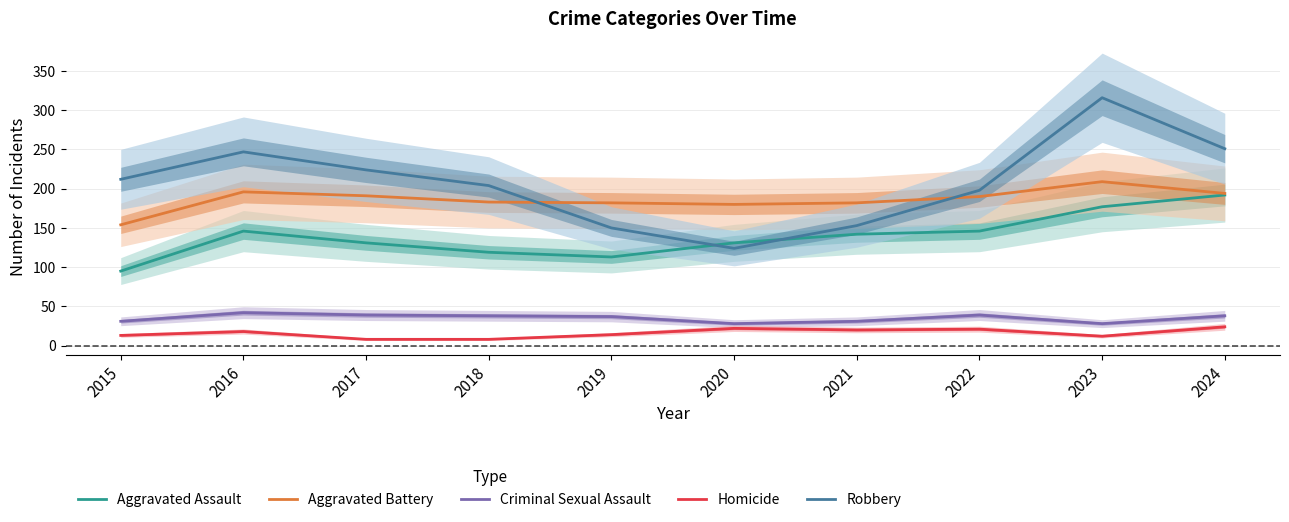

Does the chart have visible grid lines?

Yes